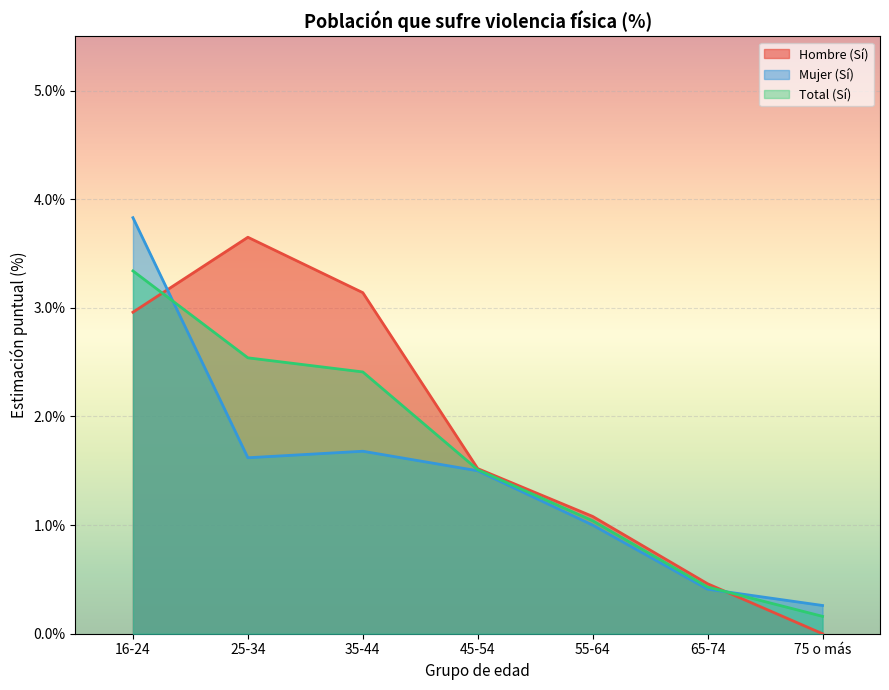

What position from the right is 25-34?

6